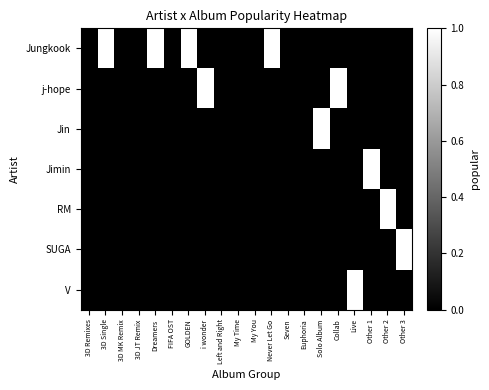

How many categories are shown in the chart?

20